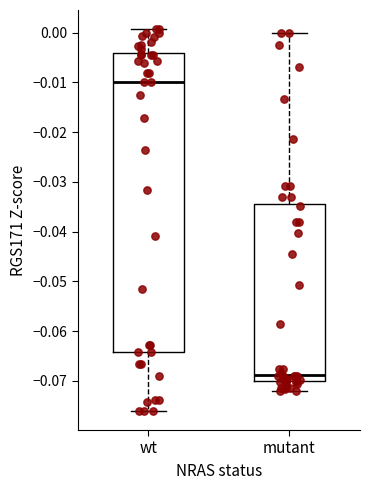

Where does the upper whisker of the box for mutant end on the y-axis? The values are not printed on the chart, so give them approximately, as read against the axis.

0.000